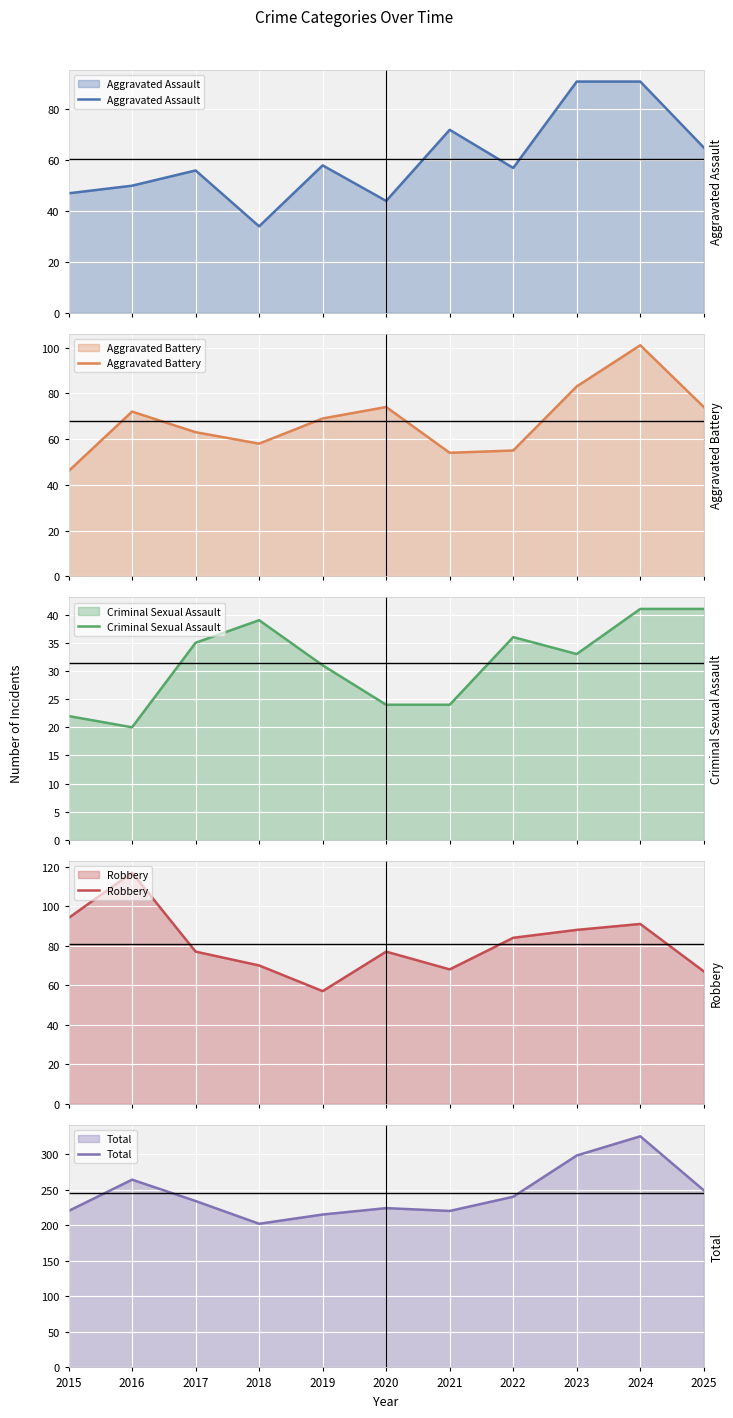

Which series has the widest spread of values?

Total